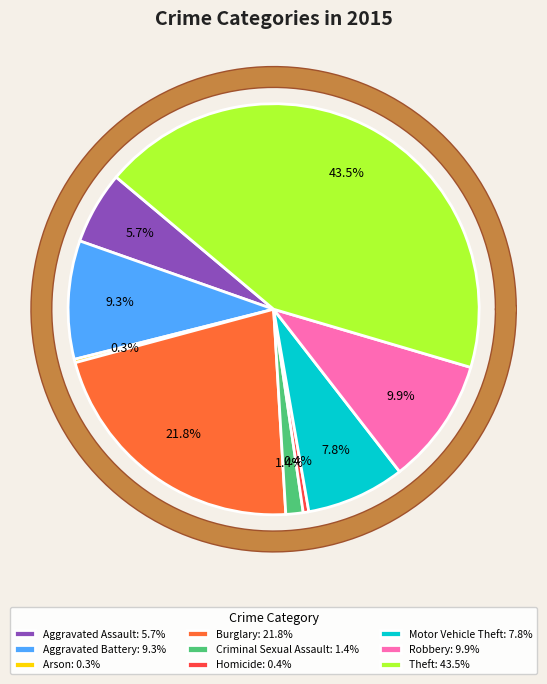

Count the number of slices in the pie.

9